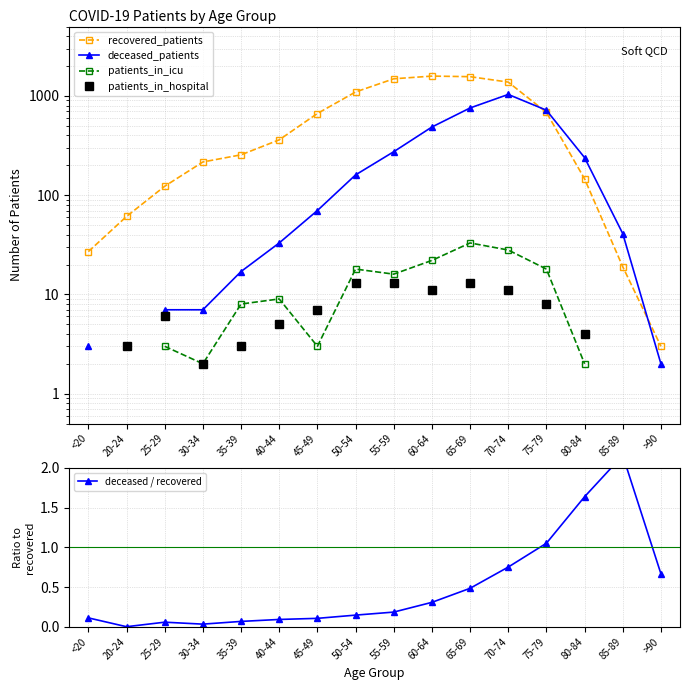

The value of patients_in_hospital at 35-39 is 1.6. True or false?

False